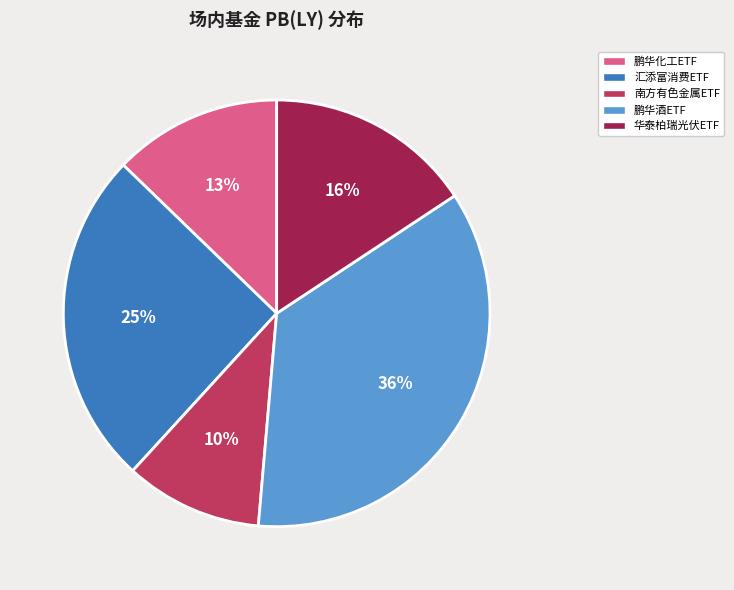

To the nearest percent, what is the average slice percentage?

20%